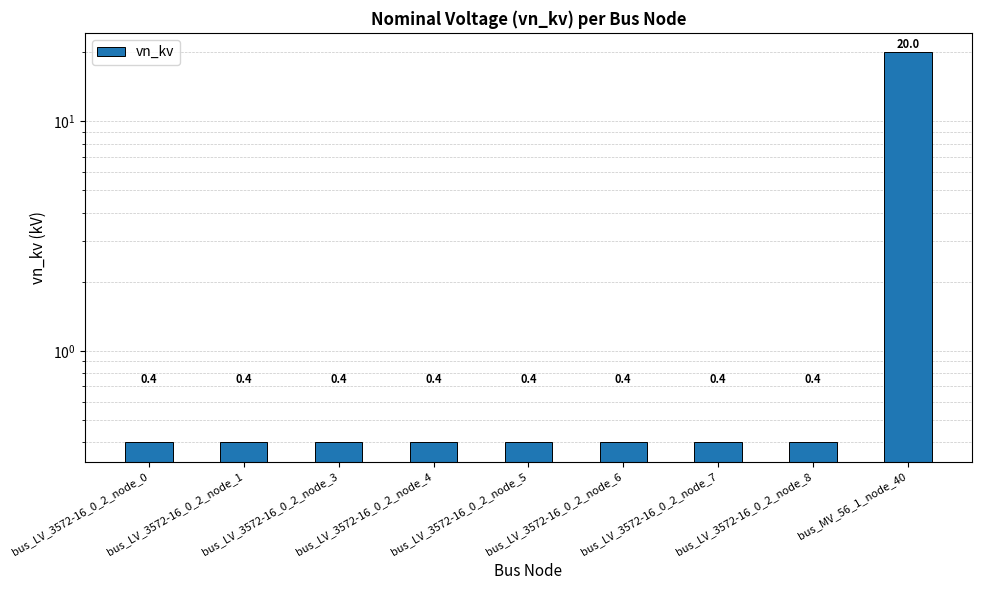

What is the value of the 5th bar from the left?

0.4